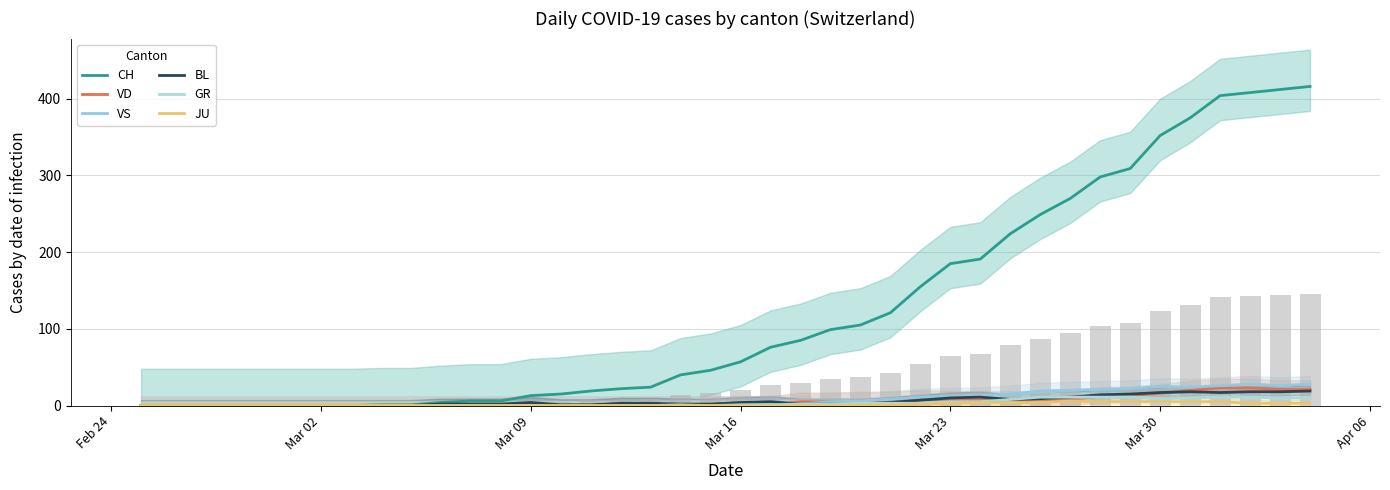

Reading right to left, extract all data points from this chart.

CH: 416	412	408	404	375	352	309	298	270	249	224	191	185	155	121	105	99	85	76	57	46	40	24	22	19	15	13	6	6	4	1	1	0	0	0	0	0	0	0	0
GR: 10	10	11	11	10	9	11	11	11	11	8	5	5	3	3	3	2	2	1	1	0	1	0	0	0	0	0	0	0	0	0	0	0	0	0	0	0	0	0	0
JU: 3	3	3	5	5	5	5	5	6	4	4	4	3	2	1	1	0	0	0	0	0	0	0	0	0	0	0	0	0	0	0	0	0	0	0	0	0	0	0	0
VS: 28	26	28	26	24	25	22	21	20	19	15	13	12	11	8	6	5	2	2	2	1	1	1	1	1	1	1	1	0	0	0	0	0	0	0	0	0	0	0	0
BL: 19	18	18	17	18	17	15	14	11	9	8	11	10	7	4	2	2	2	5	4	2	2	3	3	1	1	4	2	2	2	0	0	0	0	0	0	0	0	0	0
VD: 21	21	23	23	20	16	13	12	8	5	7	7	7	8	6	6	5	5	0	0	0	0	0	0	0	0	0	0	0	0	0	0	0	0	0	0	0	0	0	0